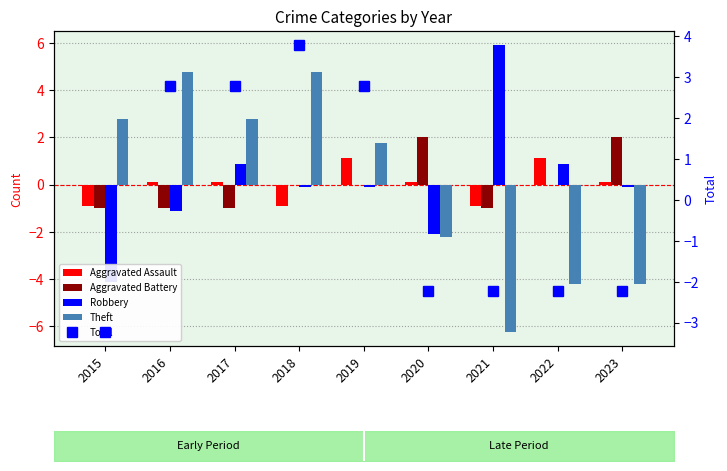

How many values in Aggravated Battery are below zero?

4